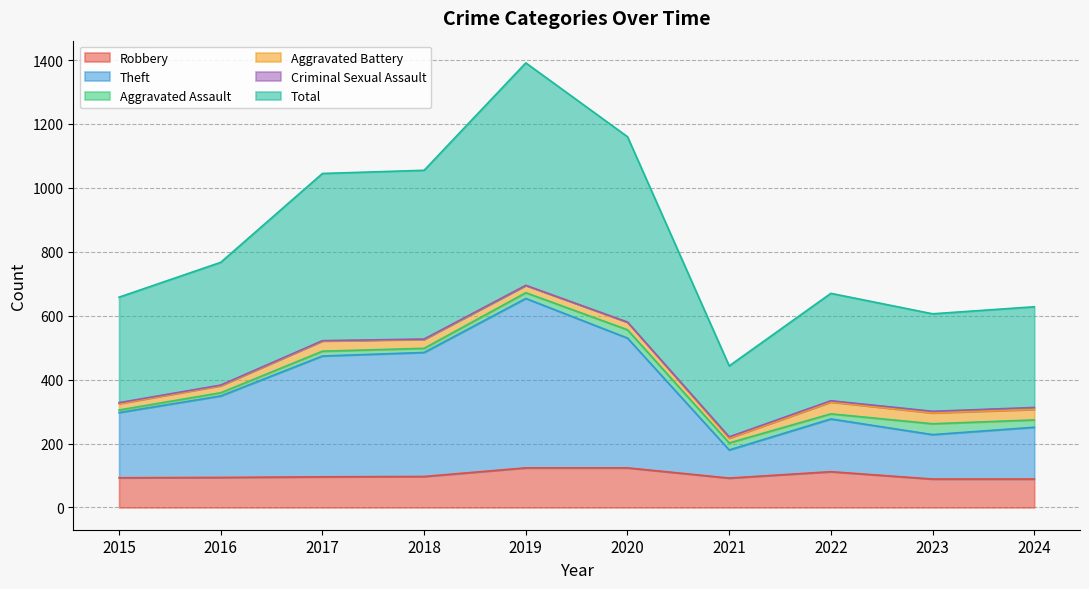

True or false: Robbery has a value of 97 at 2018.

True